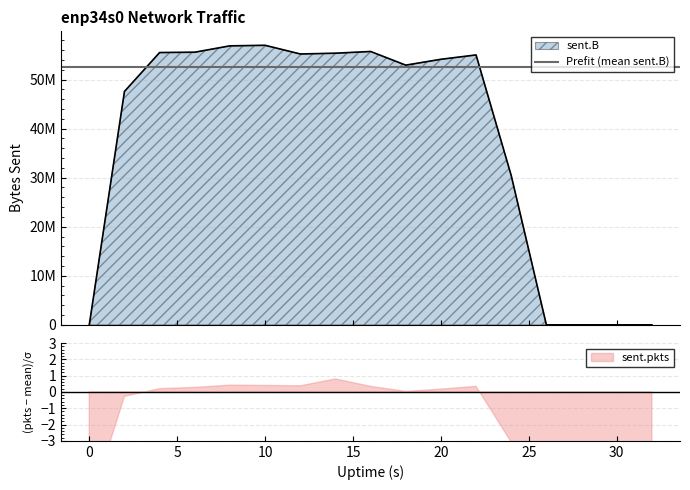

List the labels in order of value, largest first.

10, 8, 16, 6, 4, 14, 12, 22, 20, 18, 2, 24, 0, 26, 28, 30, 32